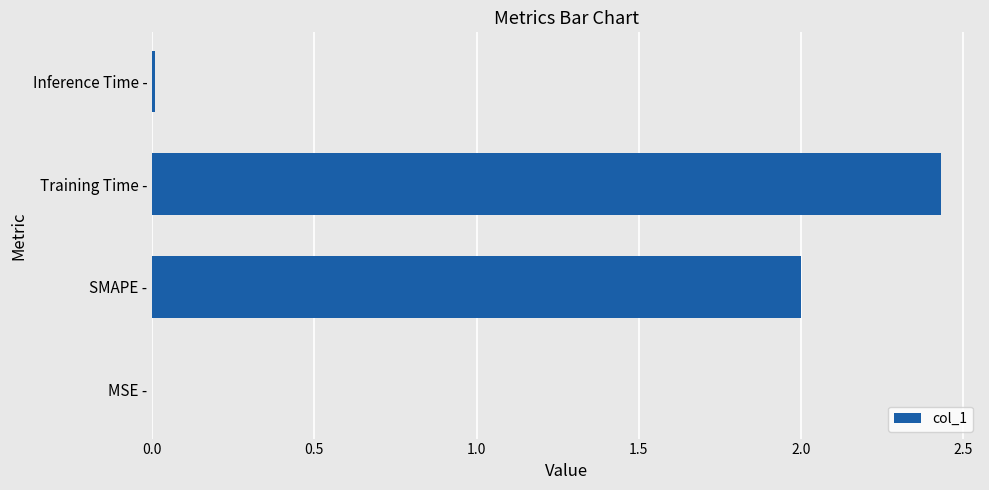

True or false: the data shows 1.1 at SMAPE -.

False